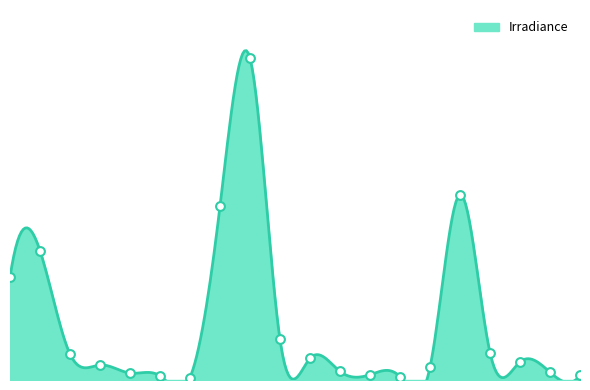

Between A8 and A6, which is larger?

A8